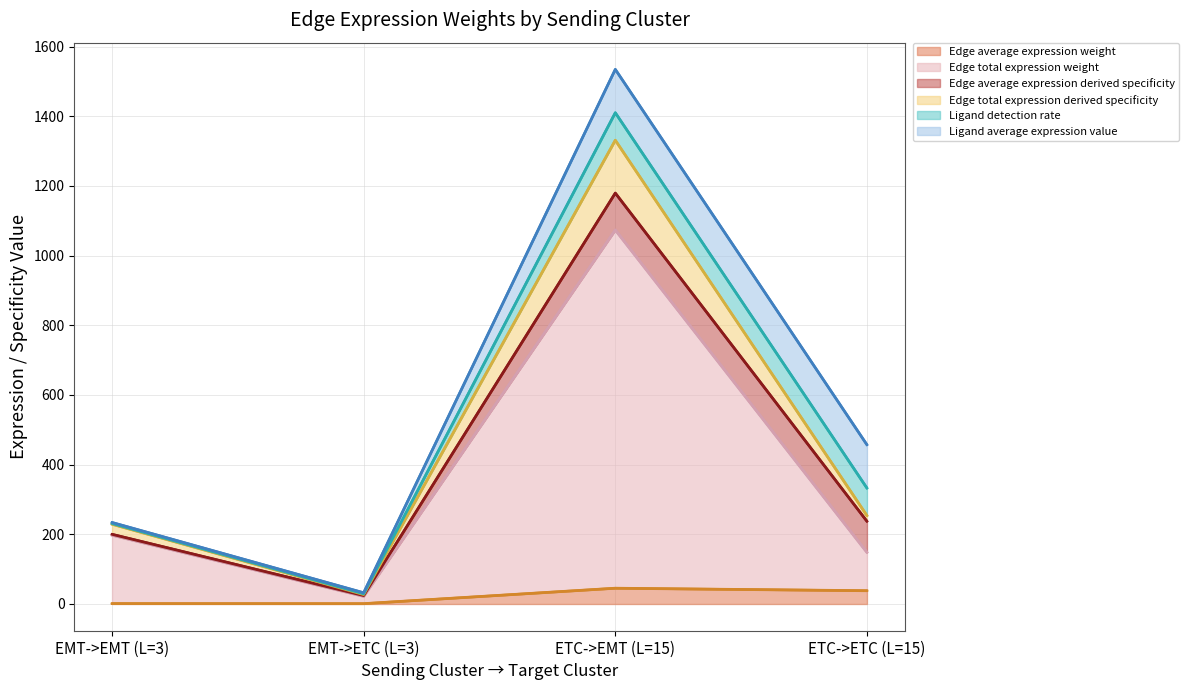

What is the highest value of the Edge average expression weight series?

45.3